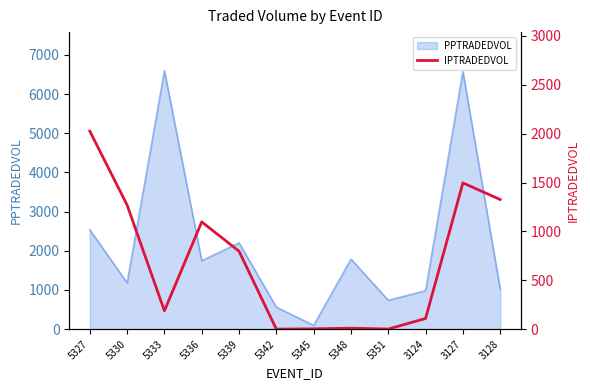

True or false: the data shows 1528.7 at 5336.

False